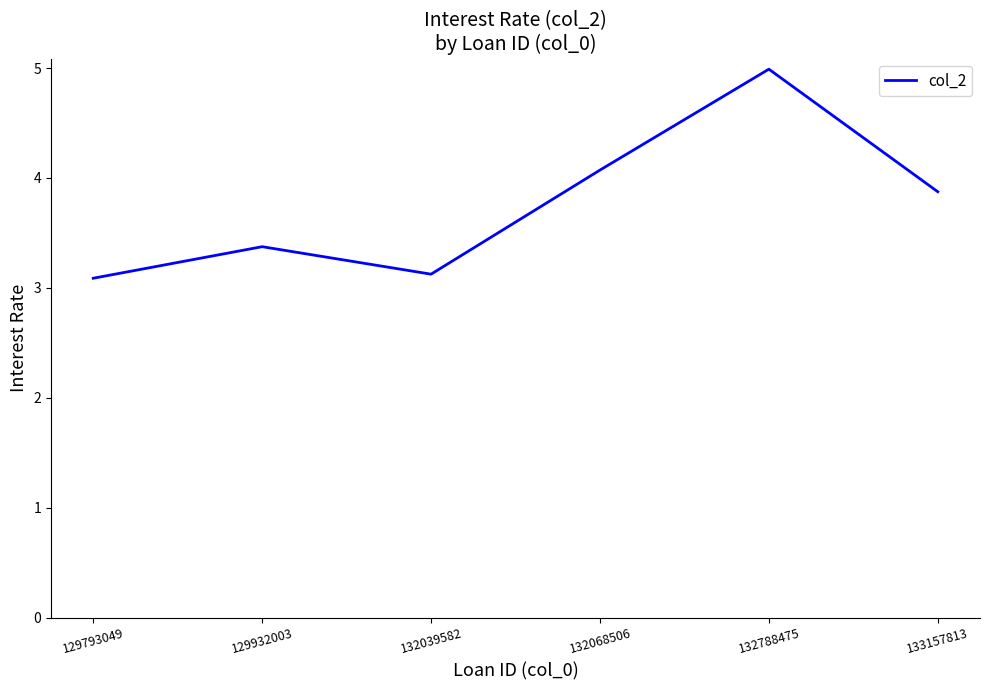

At which label is the value closest to 4?

132068506